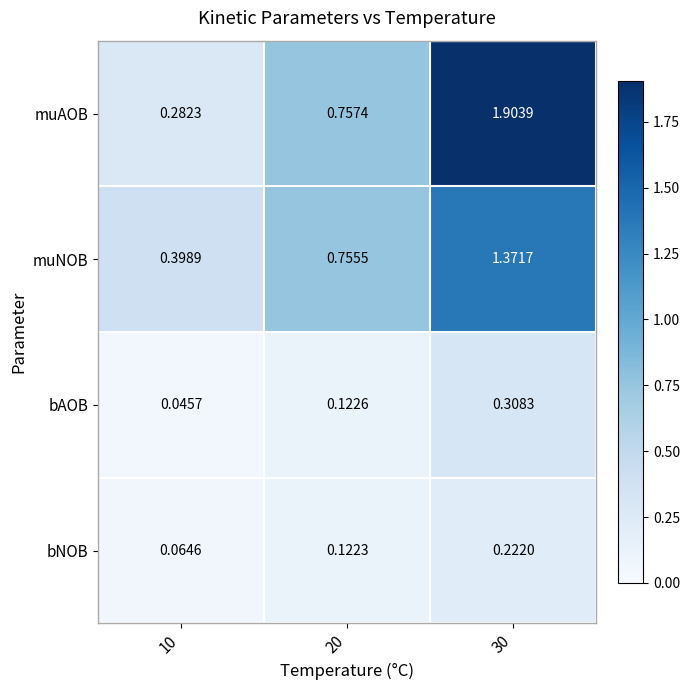

Which series has the largest total across all categories?

muAOB